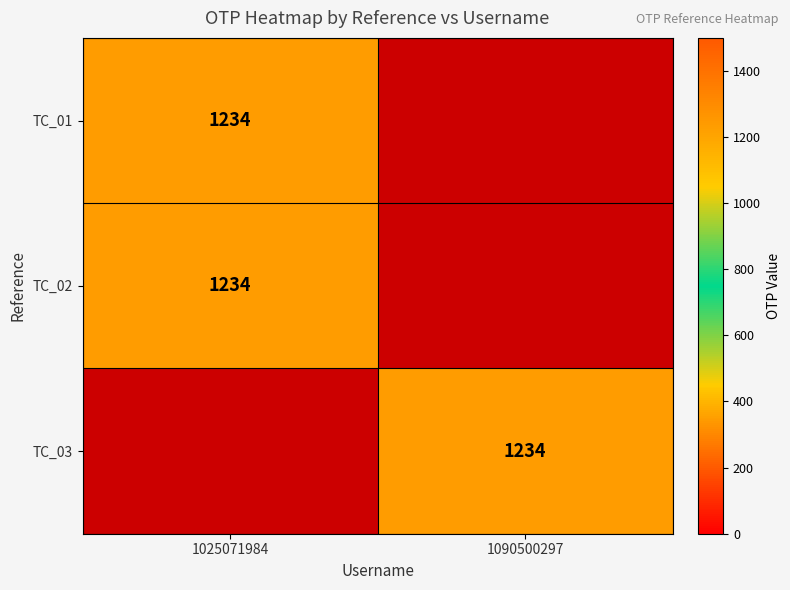

The TC_01 series shows 587 at 1025071984. True or false?

False